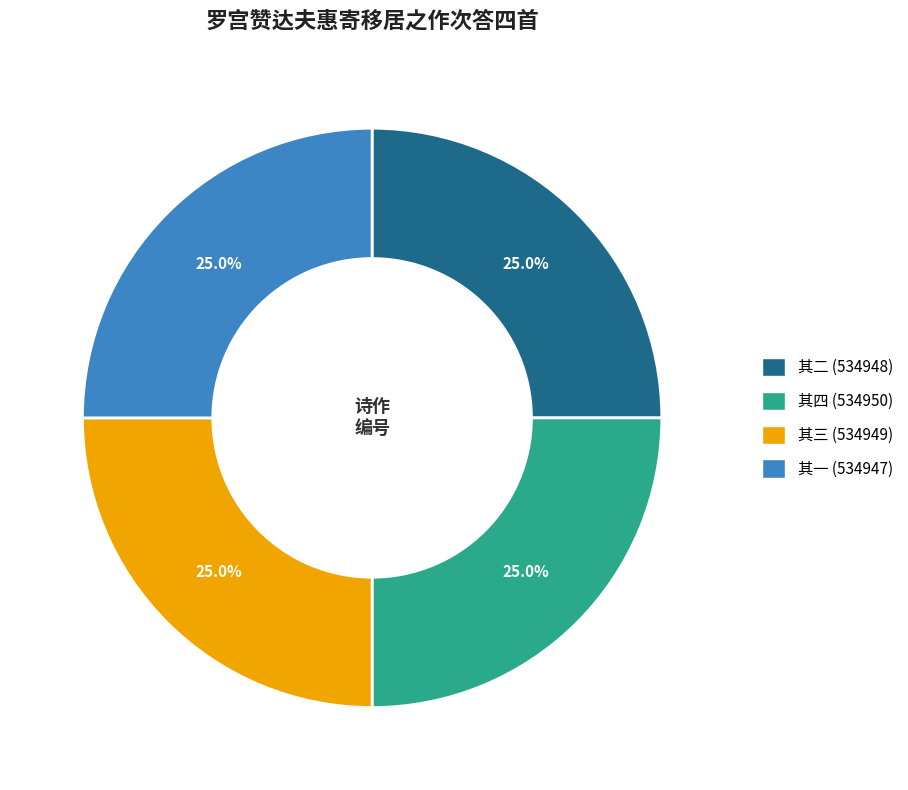

Does any single category account for the majority?

No